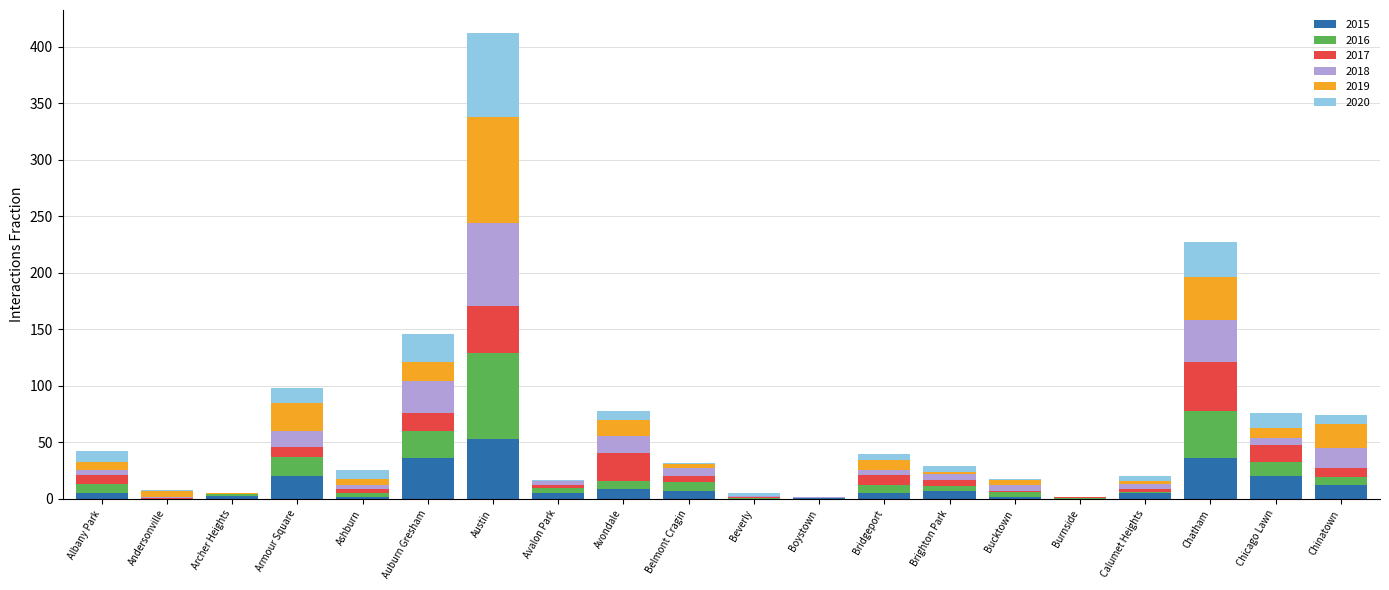

Does the chart contain stacked bars?

Yes